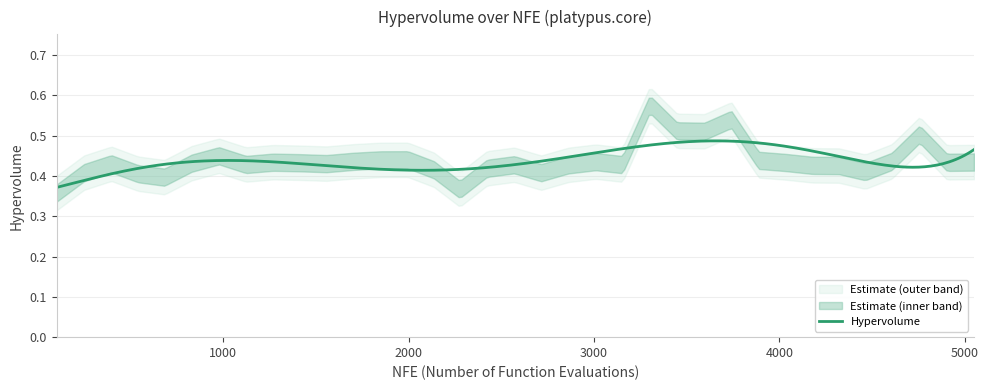

Reading right to left, what are all the values shown in this chart?

0.4	0.4	0.5	0.4	0.4	0.4	0.4	0.4	0.4	0.5	0.5	0.5	0.6	0.4	0.4	0.4	0.4	0.4	0.4	0.4	0.4	0.4	0.4	0.4	0.4	0.4	0.4	0.4	0.5	0.4	0.4	0.4	0.4	0.4	0.4